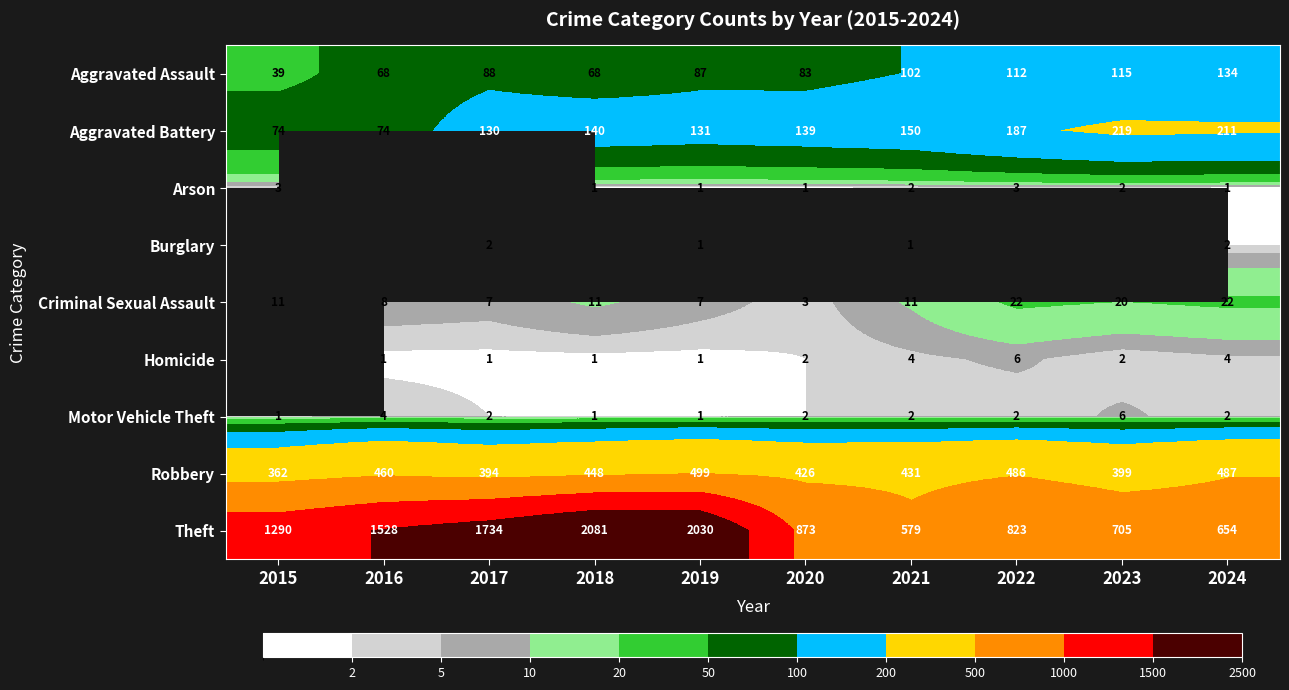

Is the value of Robbery at 2019 greater than the value of Aggravated Assault at 2019?

Yes